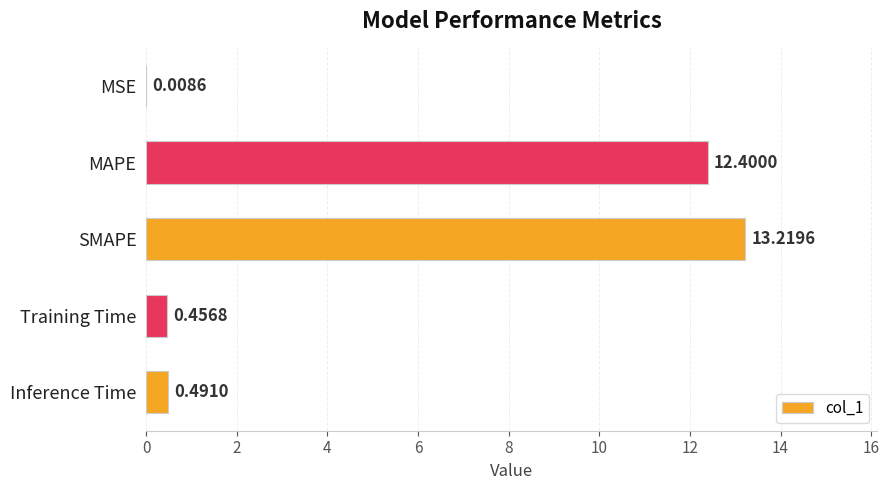

Which category has the highest value across all series?

SMAPE